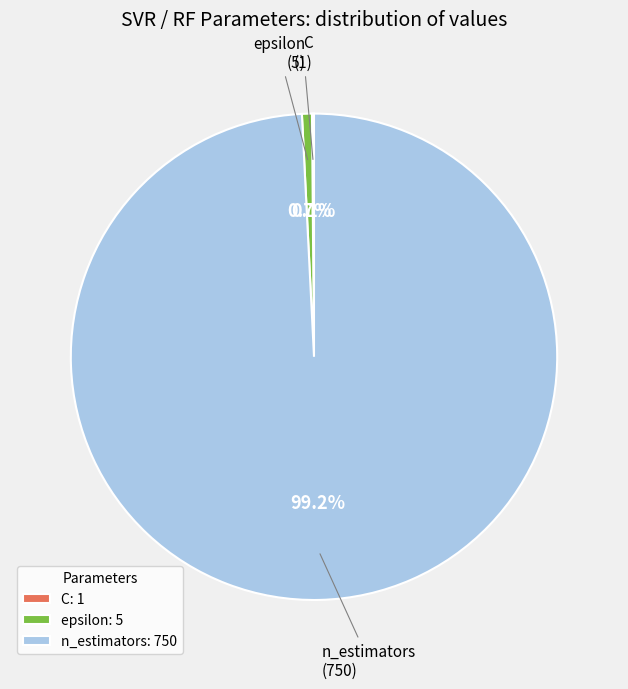

Does epsilon represent more than half of the total?

No